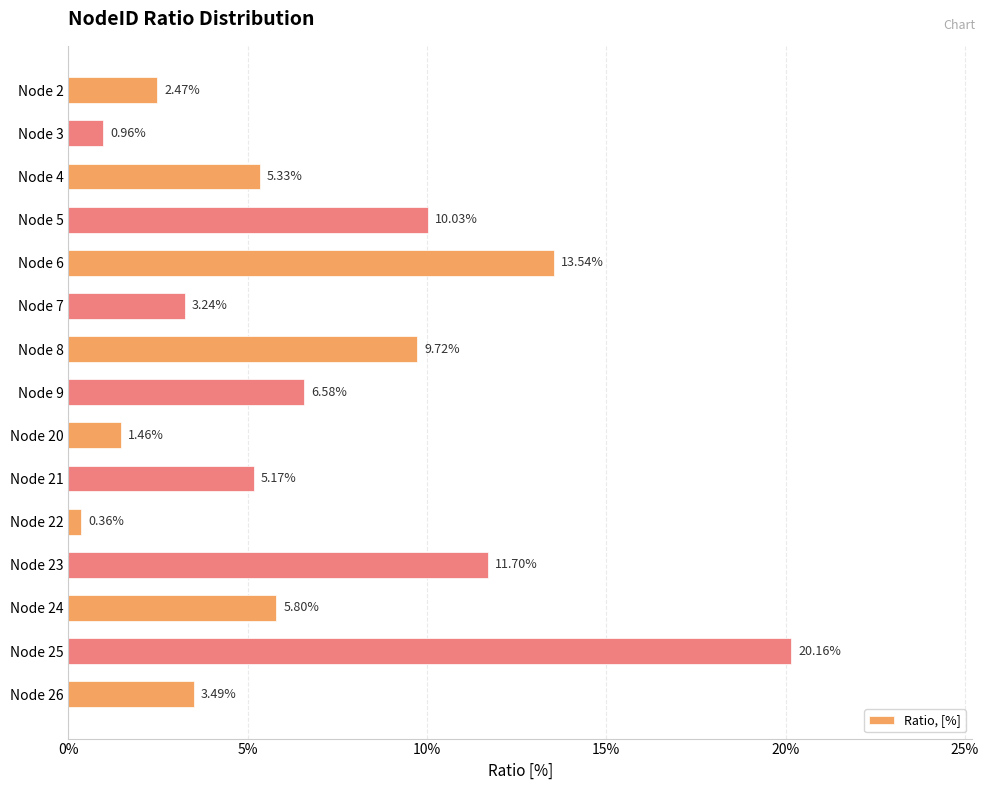

Does the chart contain any negative values?

No